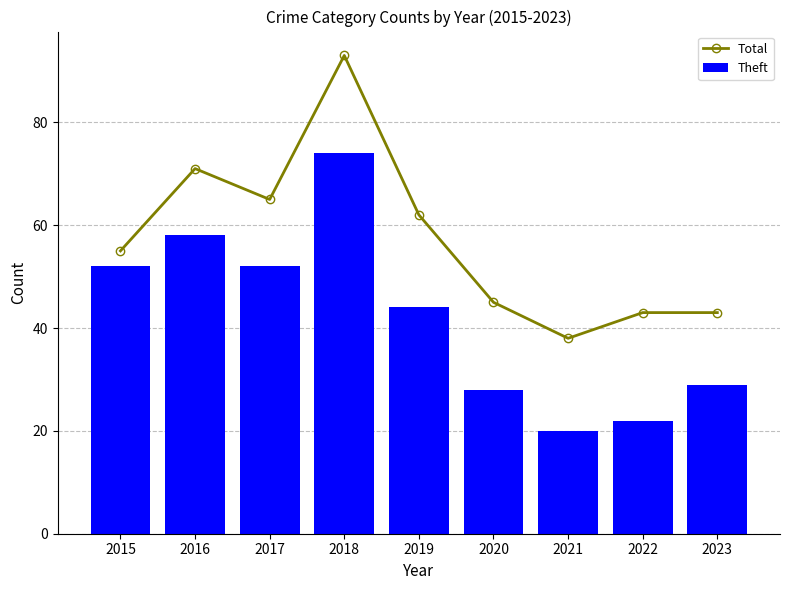

How many data points does each series have?

9